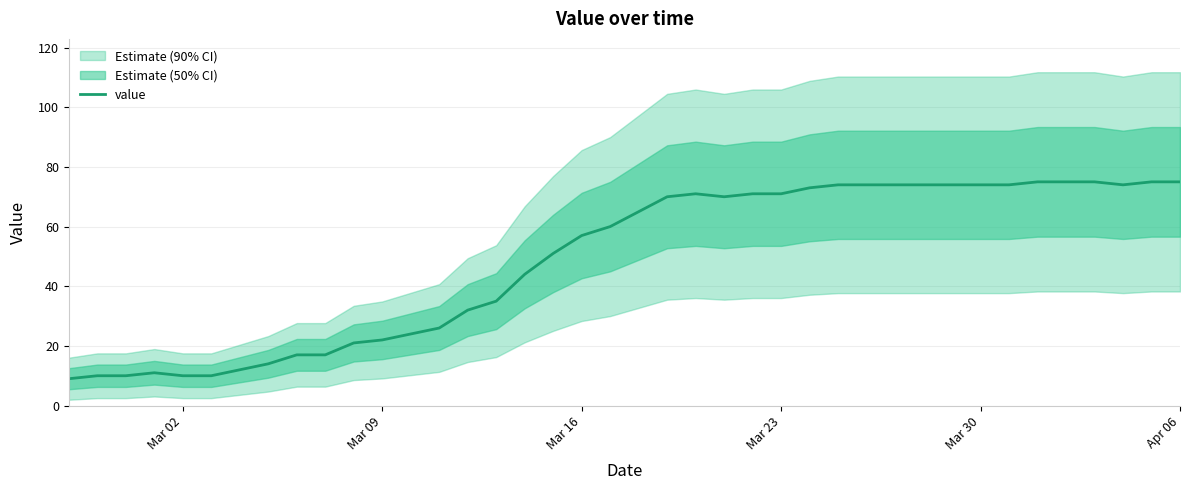

Reading left to right, list all the values displayed in this chart.

9	10	10	11	10	10	12	14	17	17	21	22	24	26	32	35	44	51	57	60	65	70	71	70	71	71	73	74	74	74	74	74	74	74	75	75	75	74	75	75